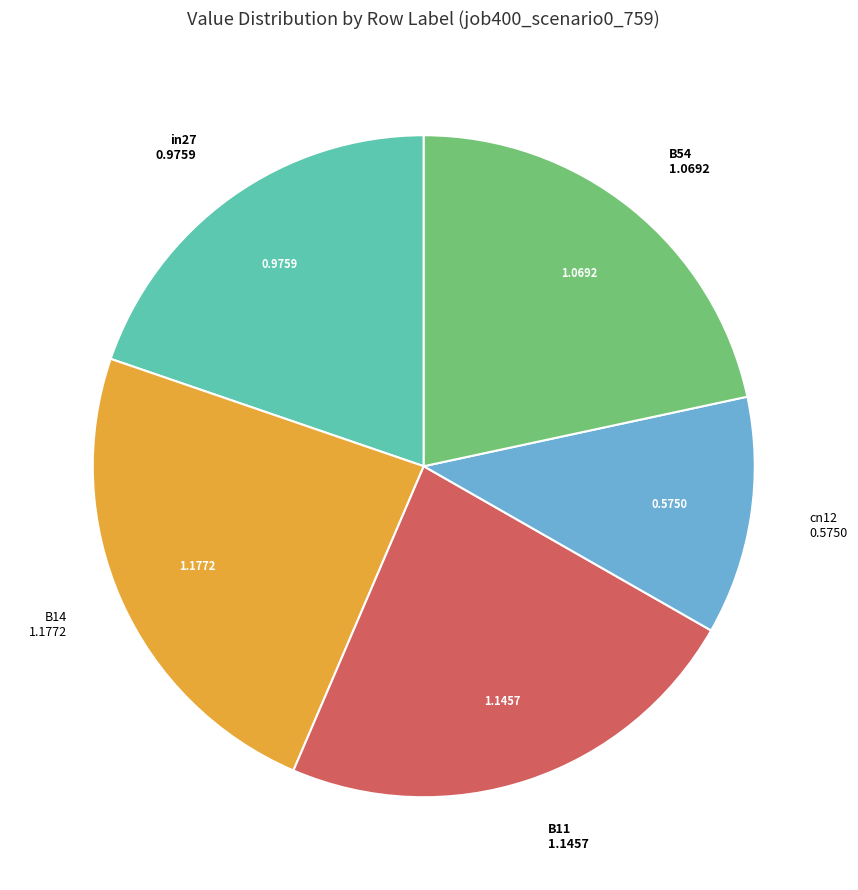

Is there a majority slice in this chart?

No